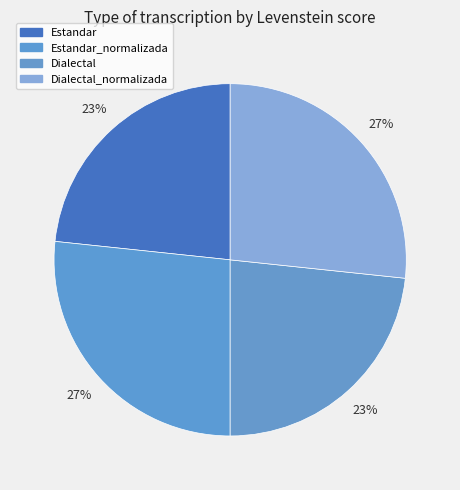

What percentage is the Estandar_normalizada slice, to the nearest percent?

27%